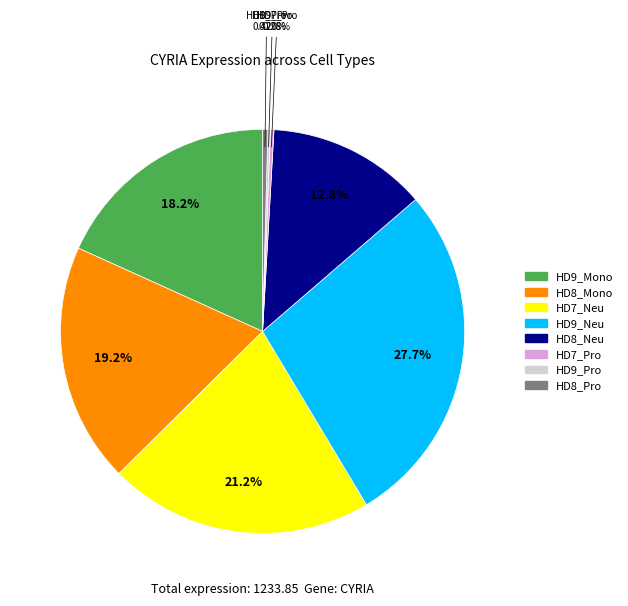

Which category has the biggest portion of the pie?

HD9_Neu